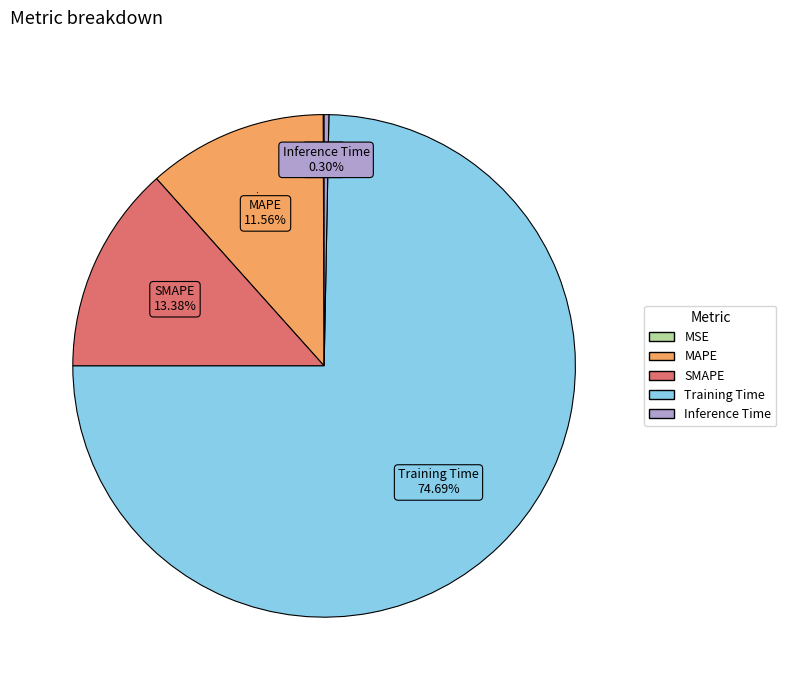

Which slice is the largest?

Training Time